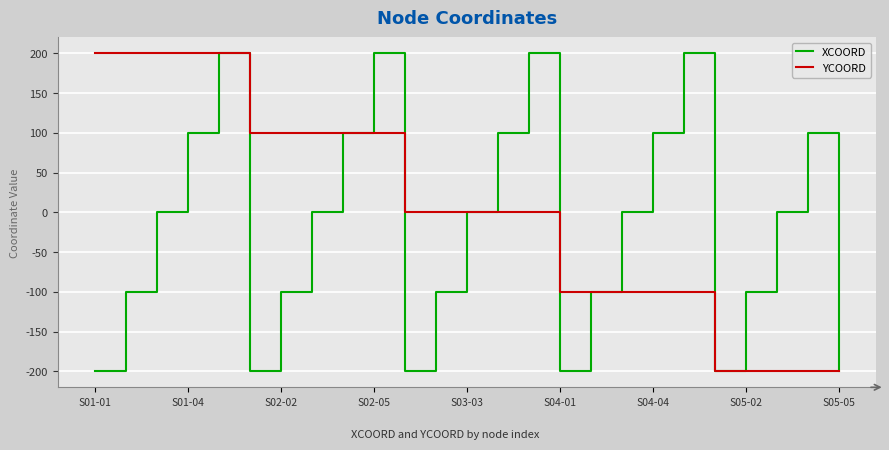

What is the maximum value for YCOORD?

200